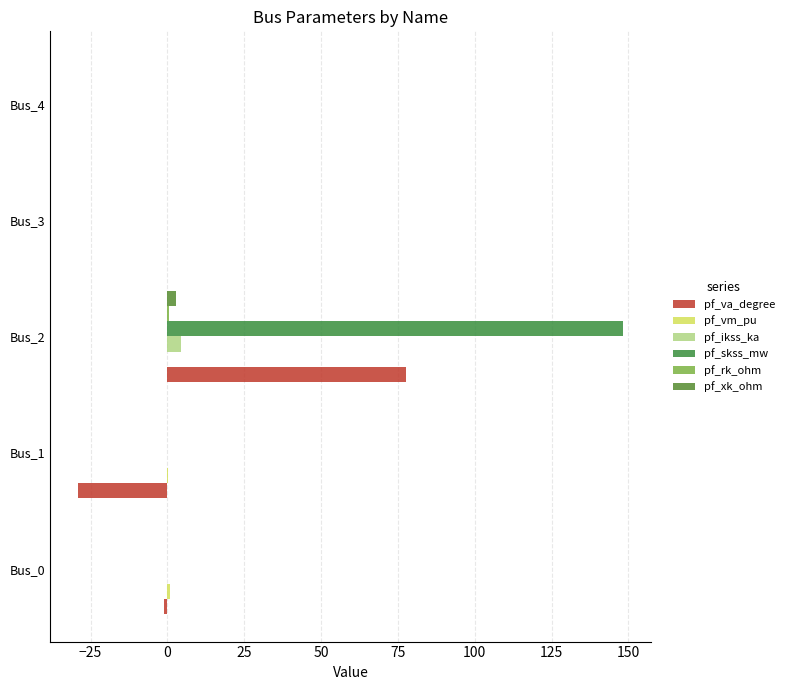

At how many categories does at least one series exceed 122?

1